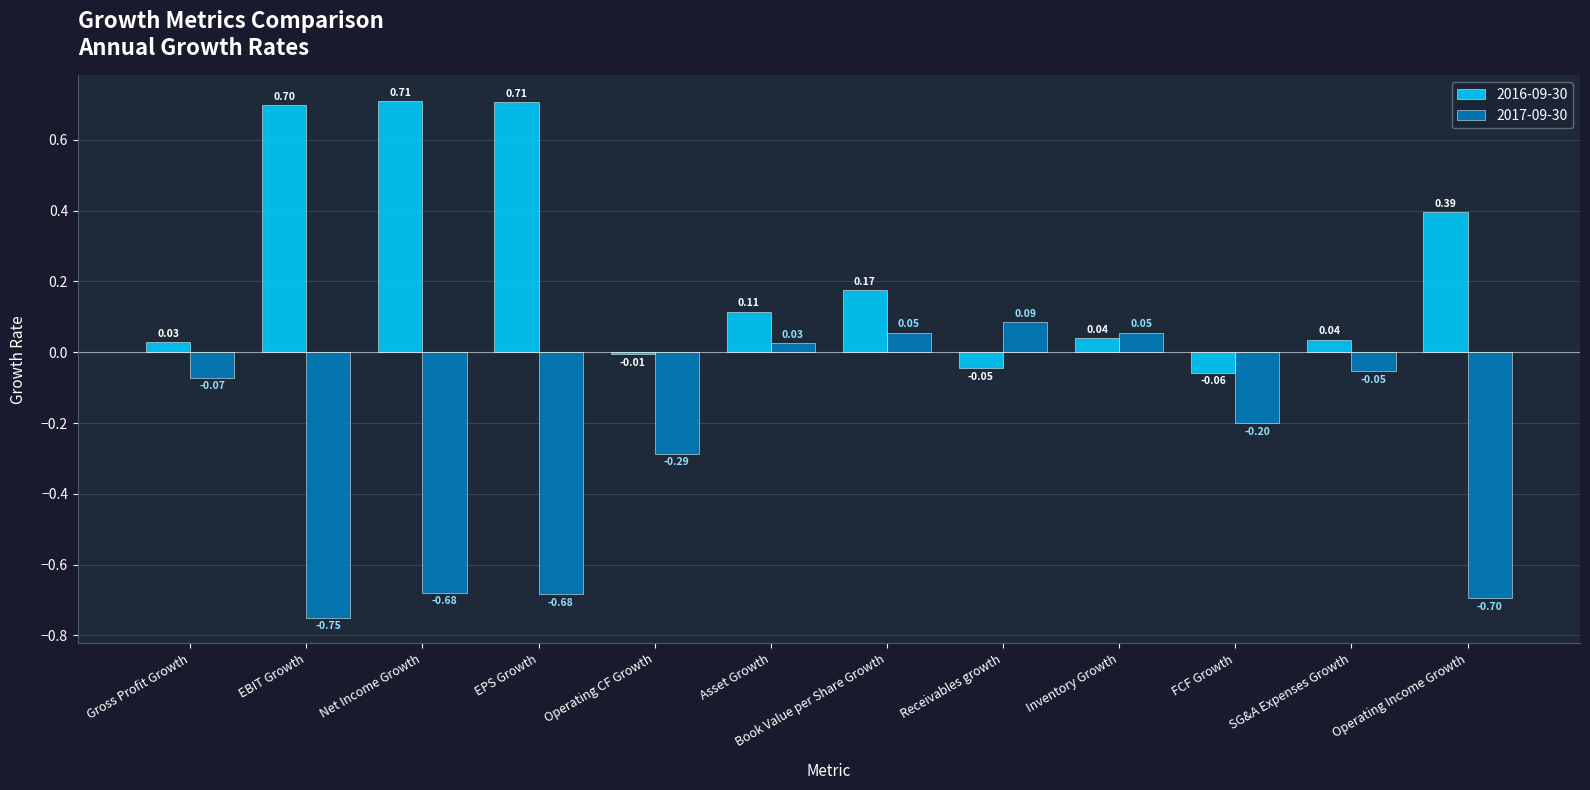

What is the sum of the 2017-09-30 values at Inventory Growth and EPS Growth?

-0.6